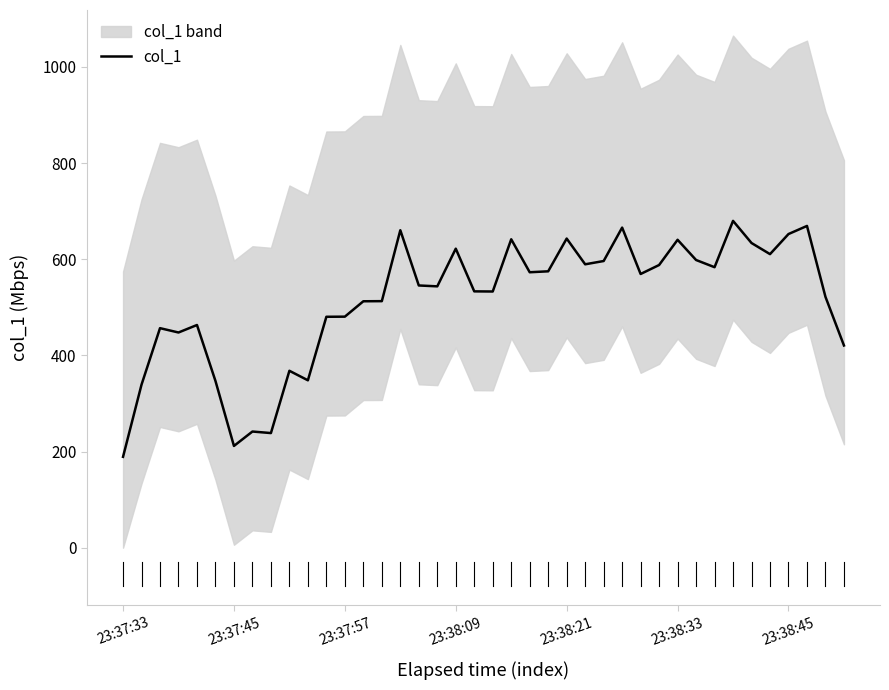

What is the minimum value for col_1?

189.0